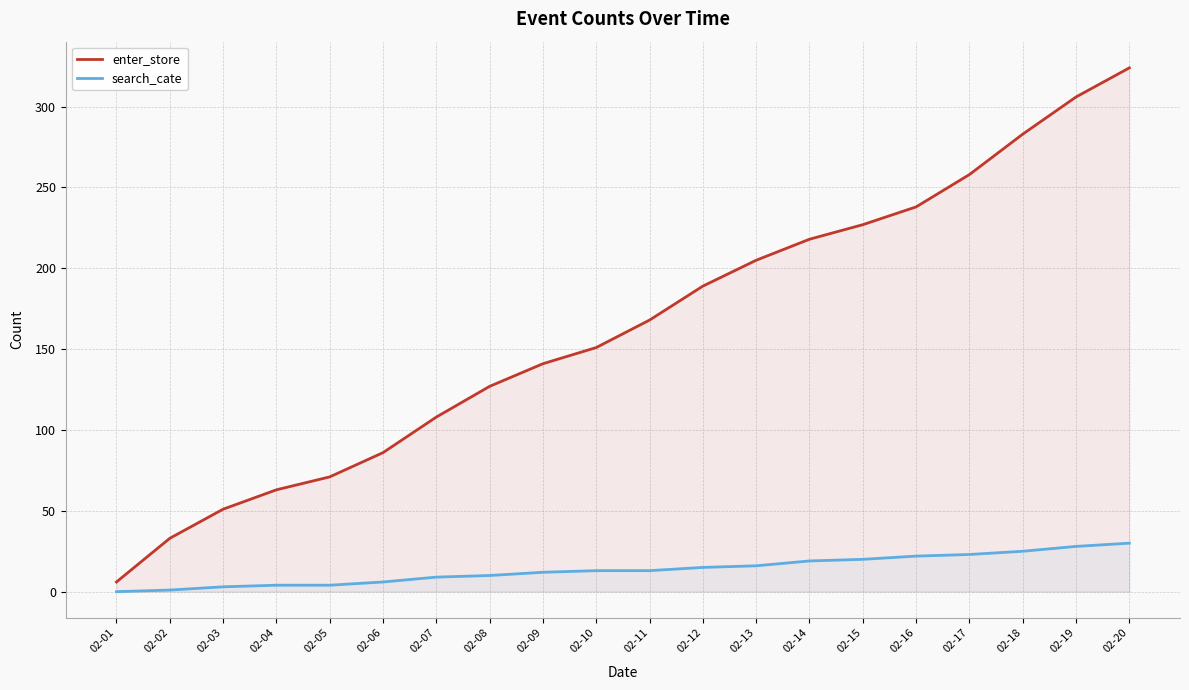

At which label does enter_store reach its peak?

02-20